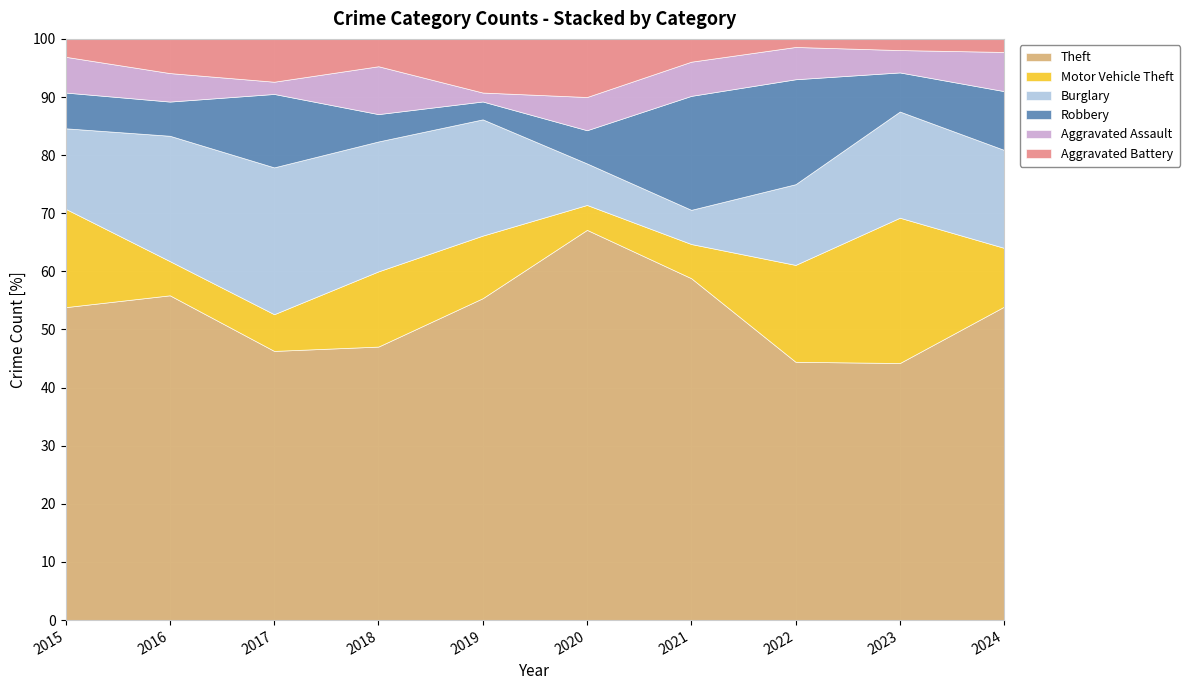

Which series changed the most between 2016 and 2017?

Theft